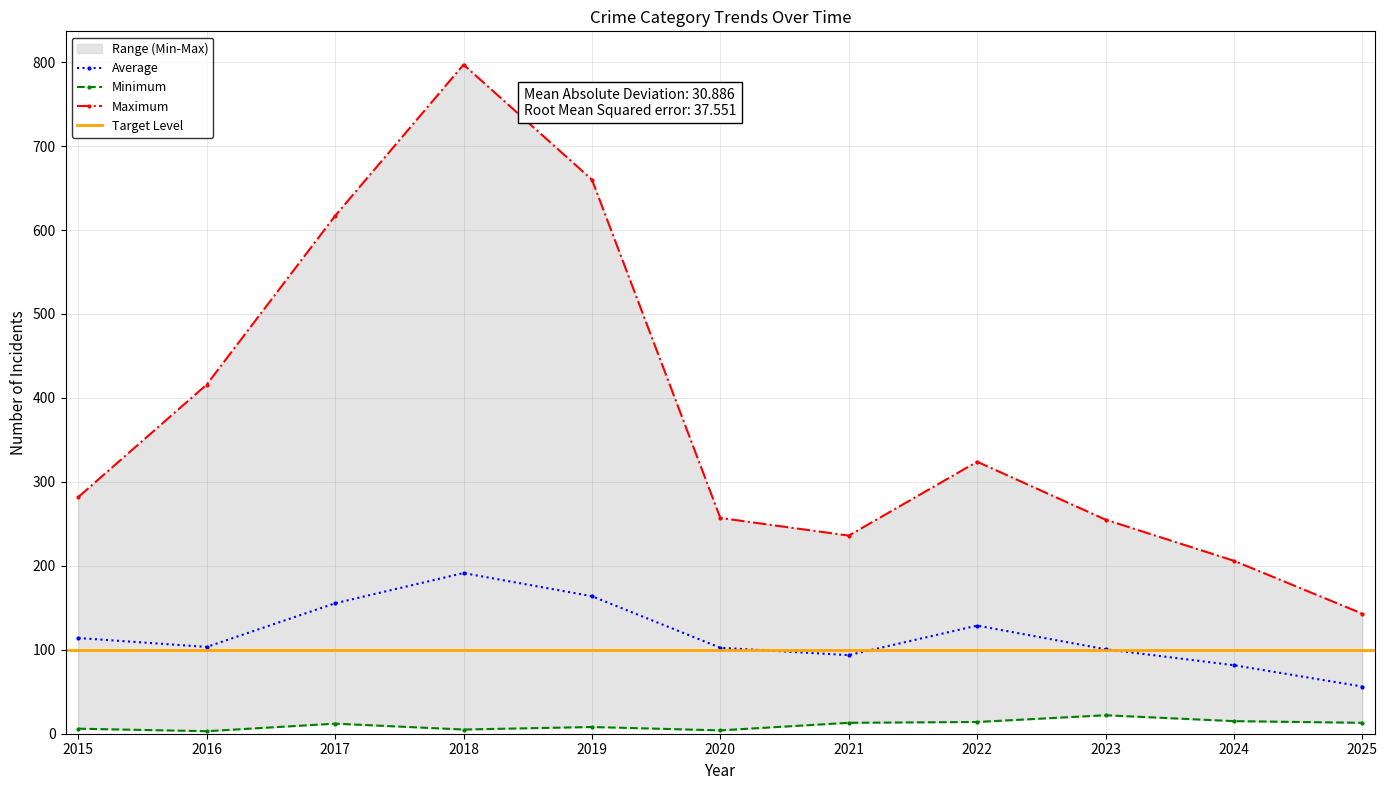

True or false: Aggravated Battery and Total intersect in this chart.

False